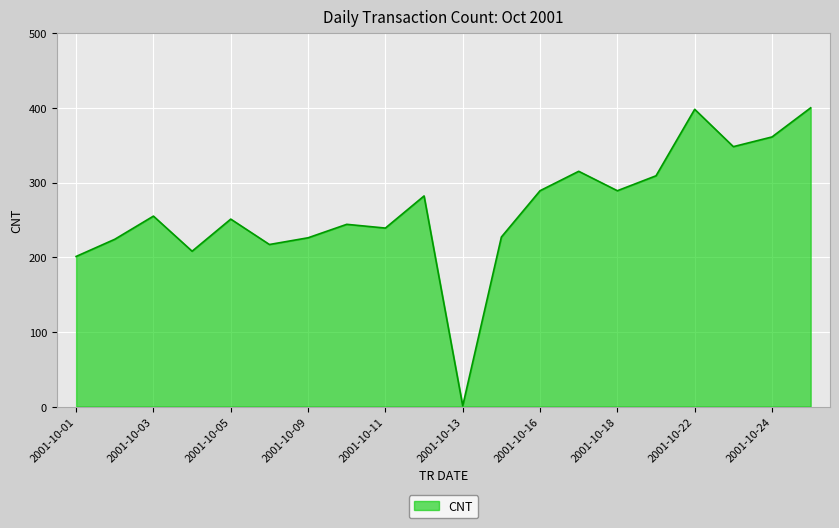

What is the average value?

264